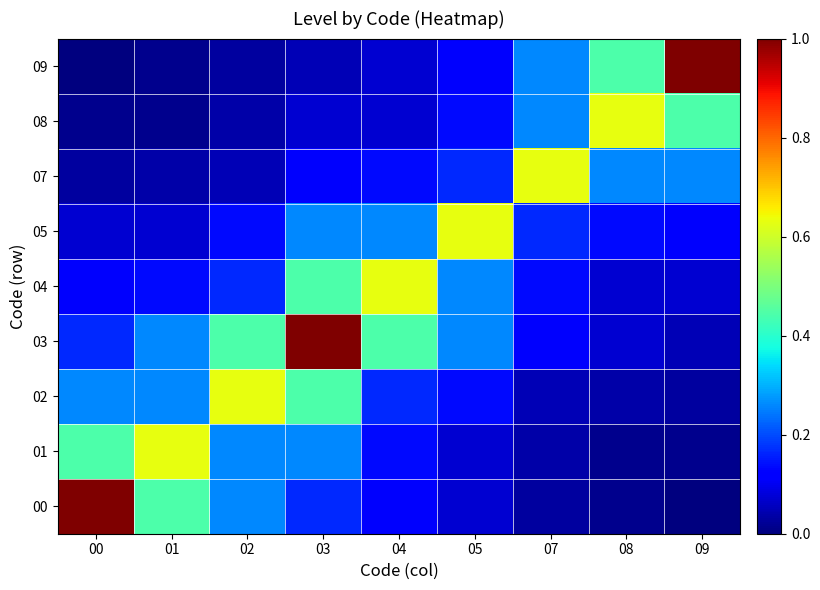

How many series are shown in this chart?

9